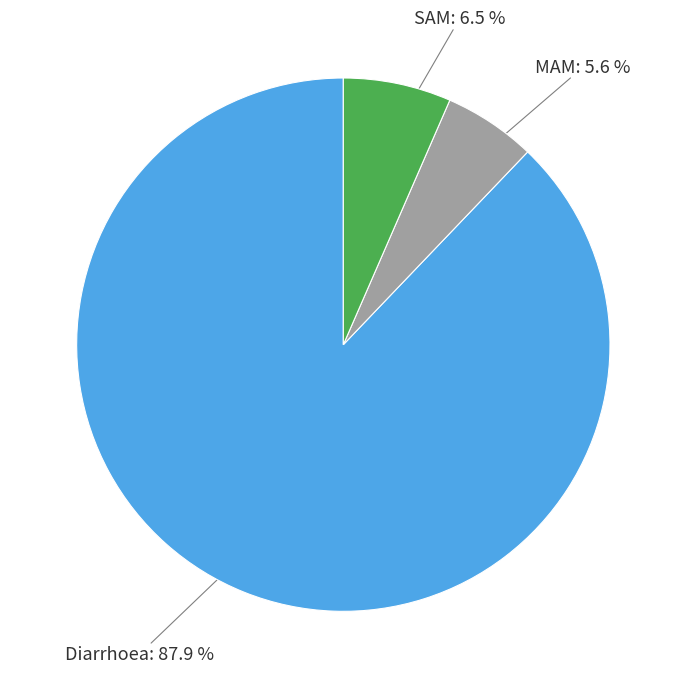

Is there any slice that represents more than half of the pie?

Yes